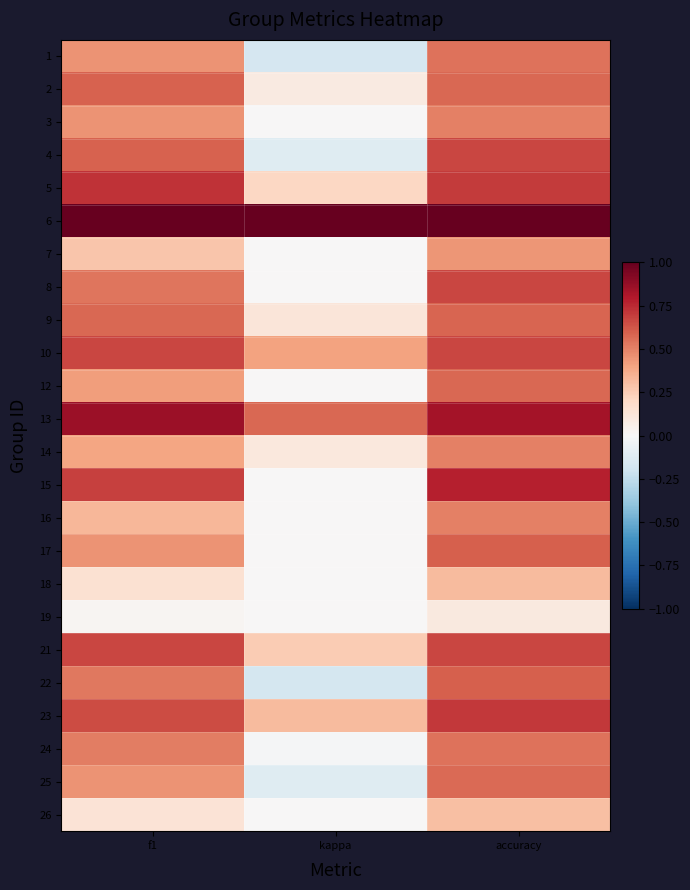

What is the total value across all series at f1?

12.1